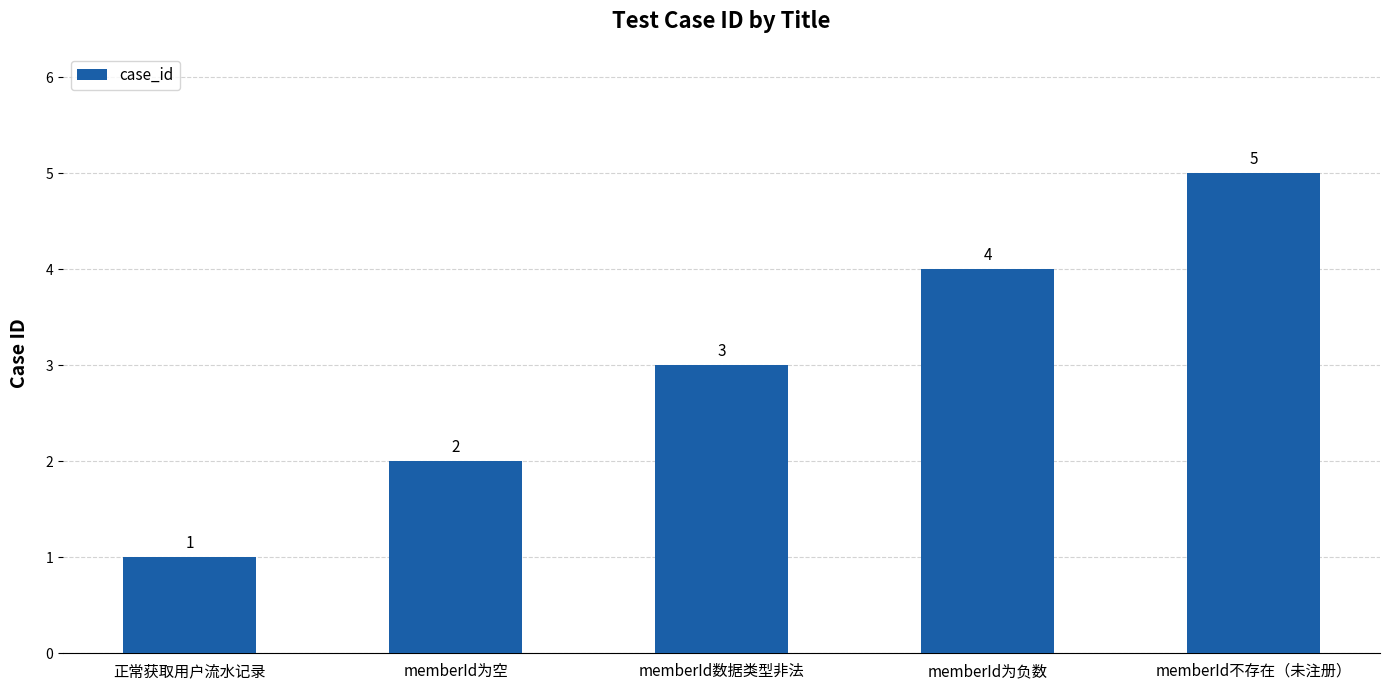

How many values are between 2 and 4?

3